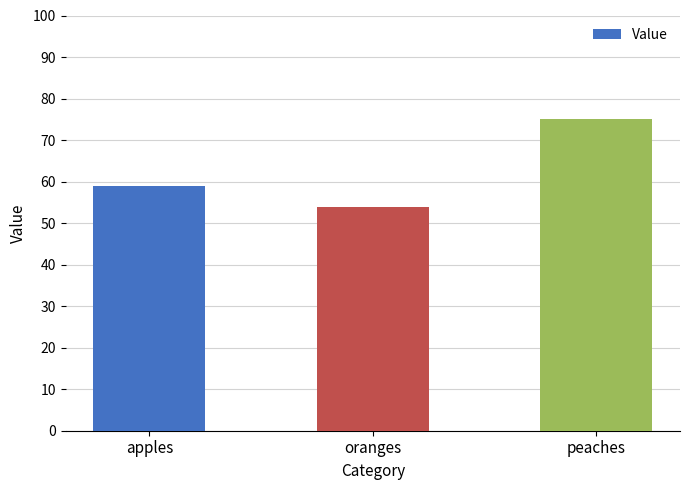

What is the sum of the values at peaches and oranges?

129